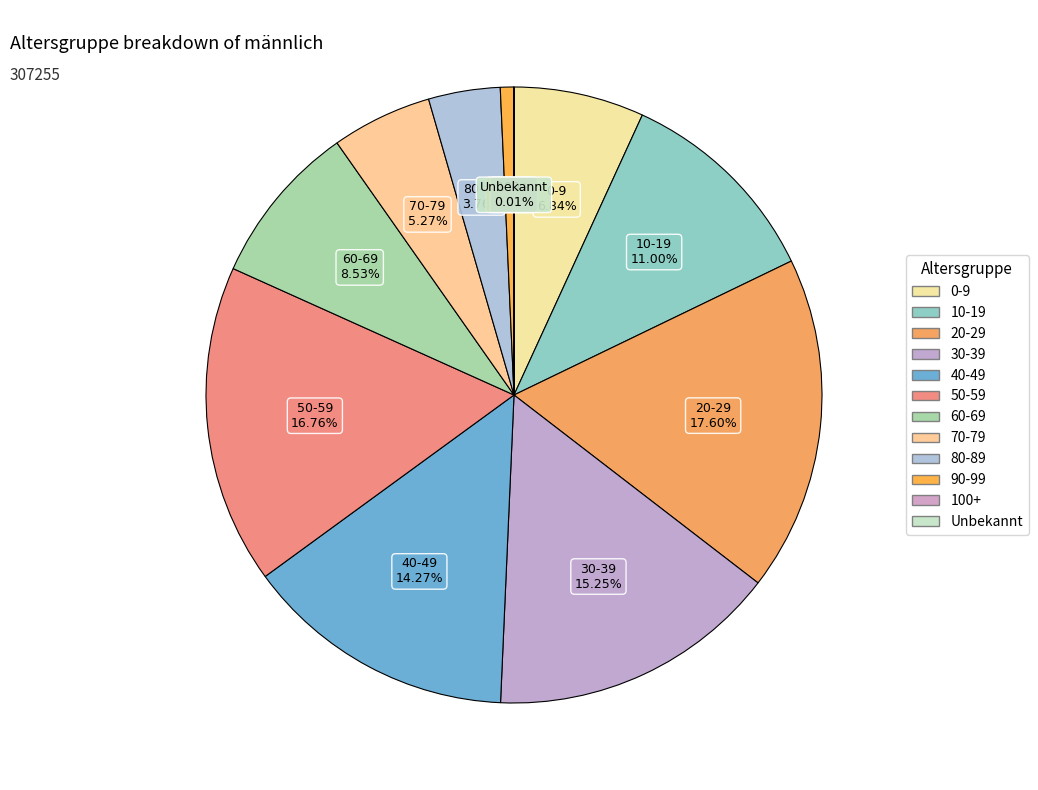

What is the smallest slice in the pie chart?

100+